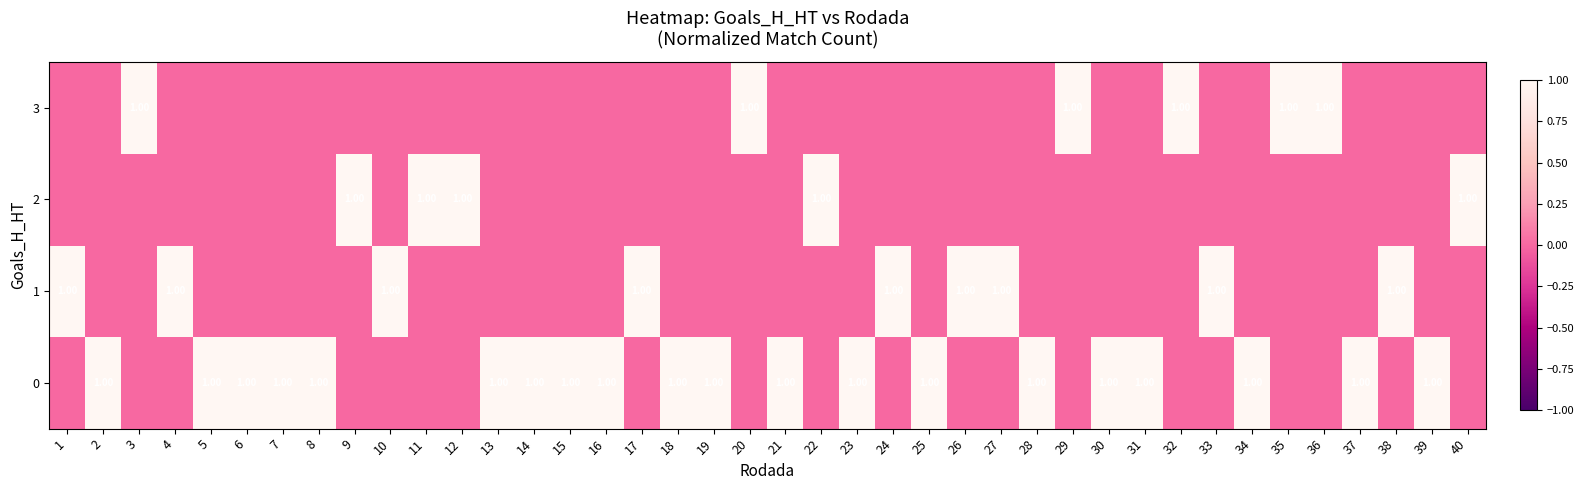

Rank the series at 26 from highest to lowest value.

1, 0, 2, 3